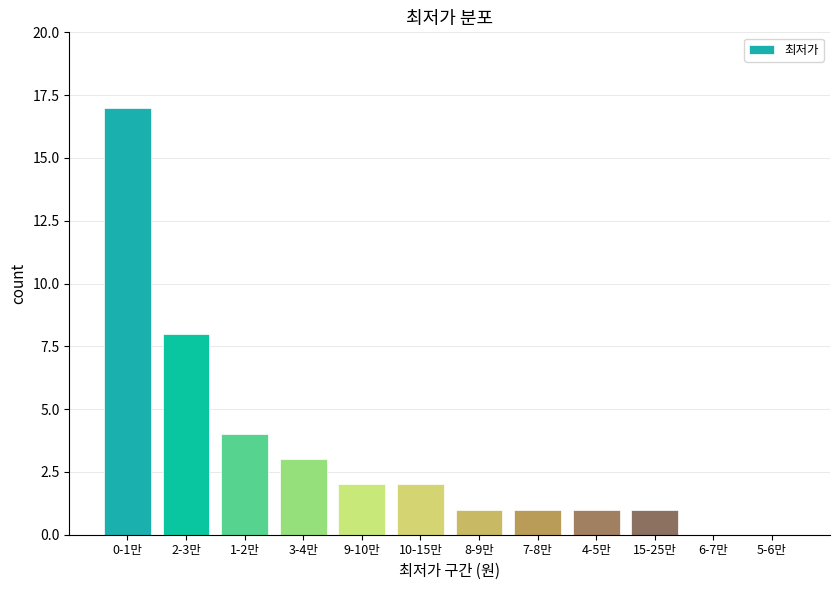

Reading right to left, list all the values displayed in this chart.

5-6만=0	6-7만=0	15-25만=1	4-5만=1	7-8만=1	8-9만=1	10-15만=2	9-10만=2	3-4만=3	1-2만=4	2-3만=8	0-1만=17